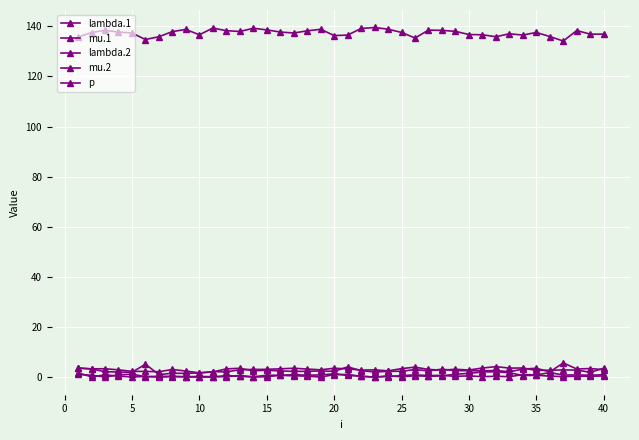

Which category has the lowest value in the lambda.2 series?

25